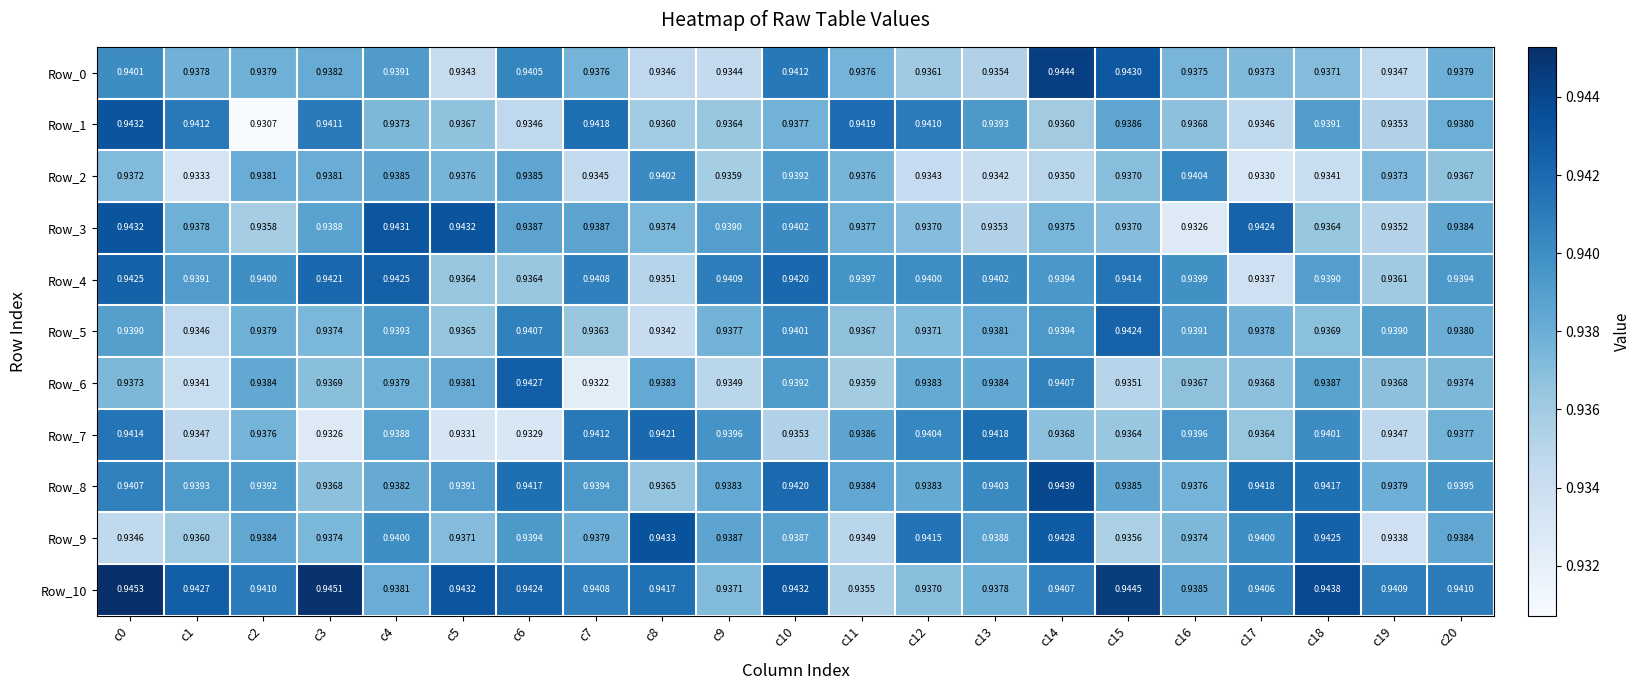

Is the value of Row_1 at c19 greater than the value of Row_0 at c4?

No